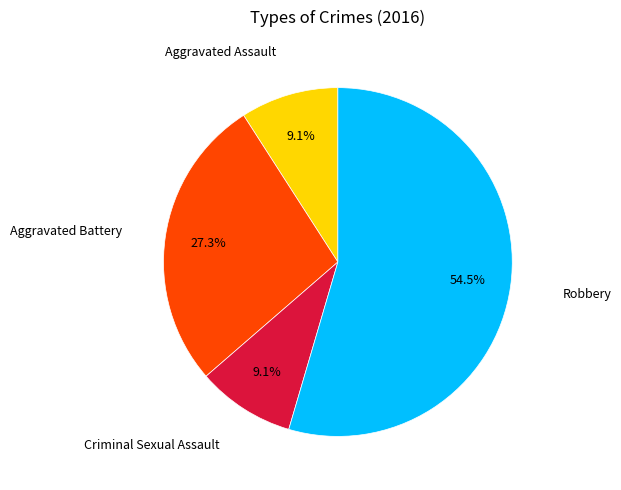

How many segments does this pie chart have?

4